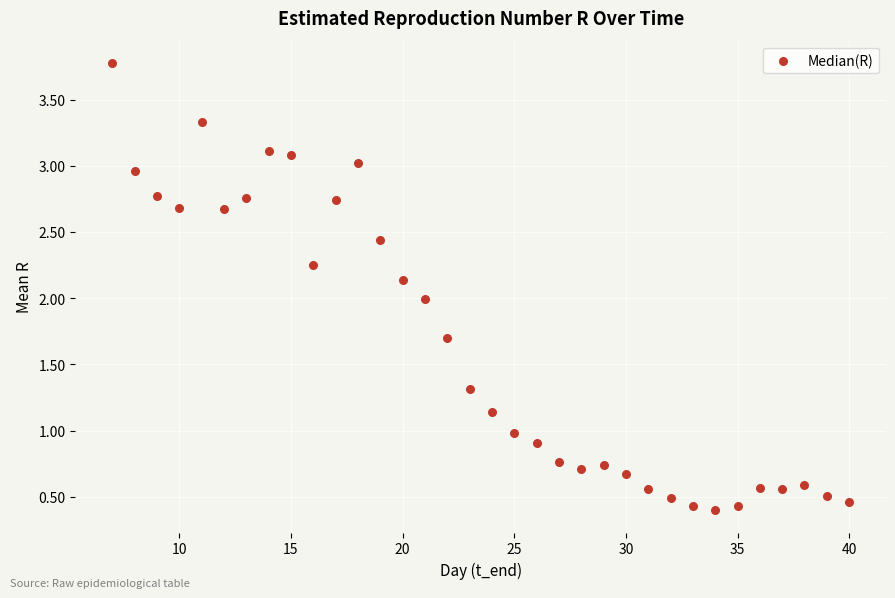

What is the range of X values (max minus min)?

33.0